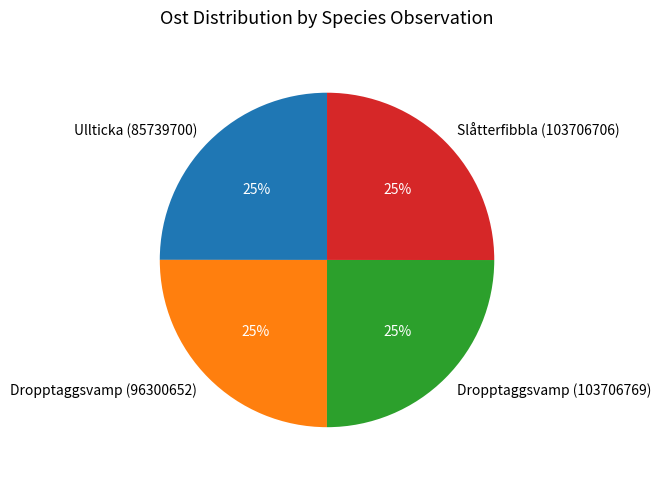

The Dropptaggsvamp (96300652) slice represents 15% of the pie. True or false?

False